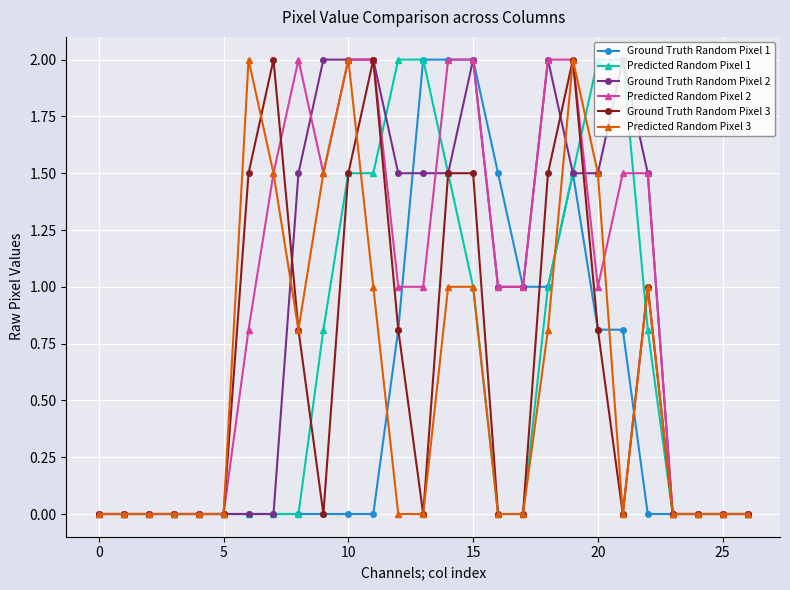

How many lines are shown in the chart?

6